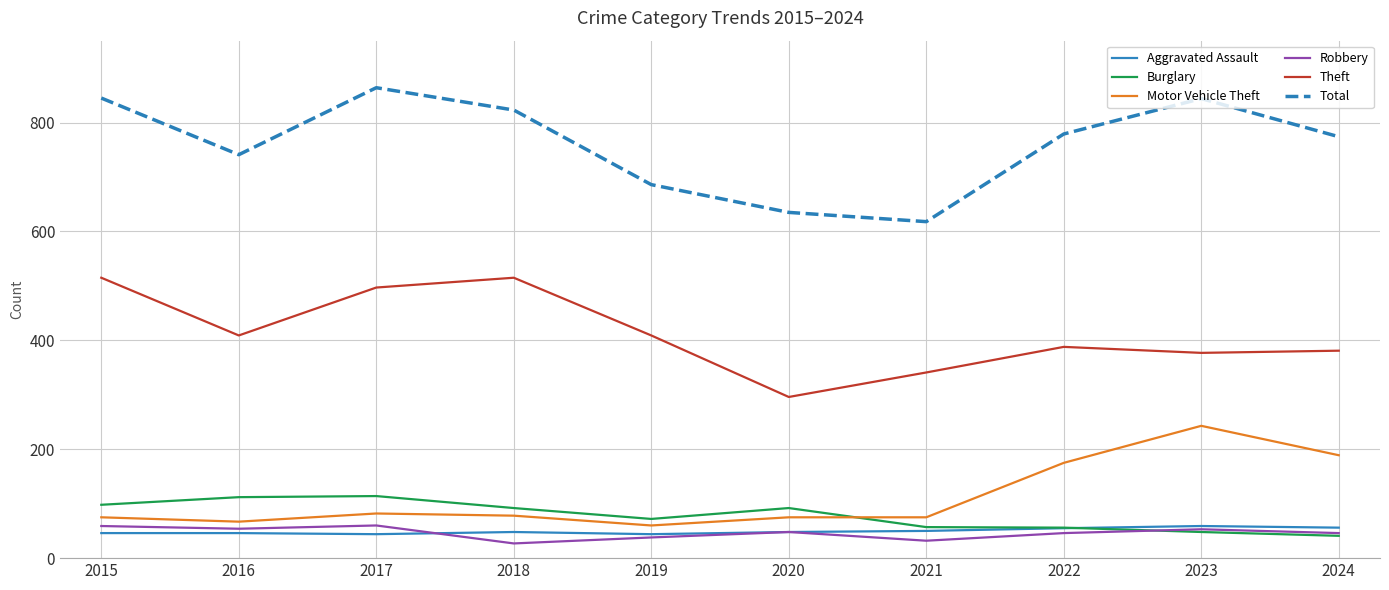

What is the maximum value shown in the chart?

864